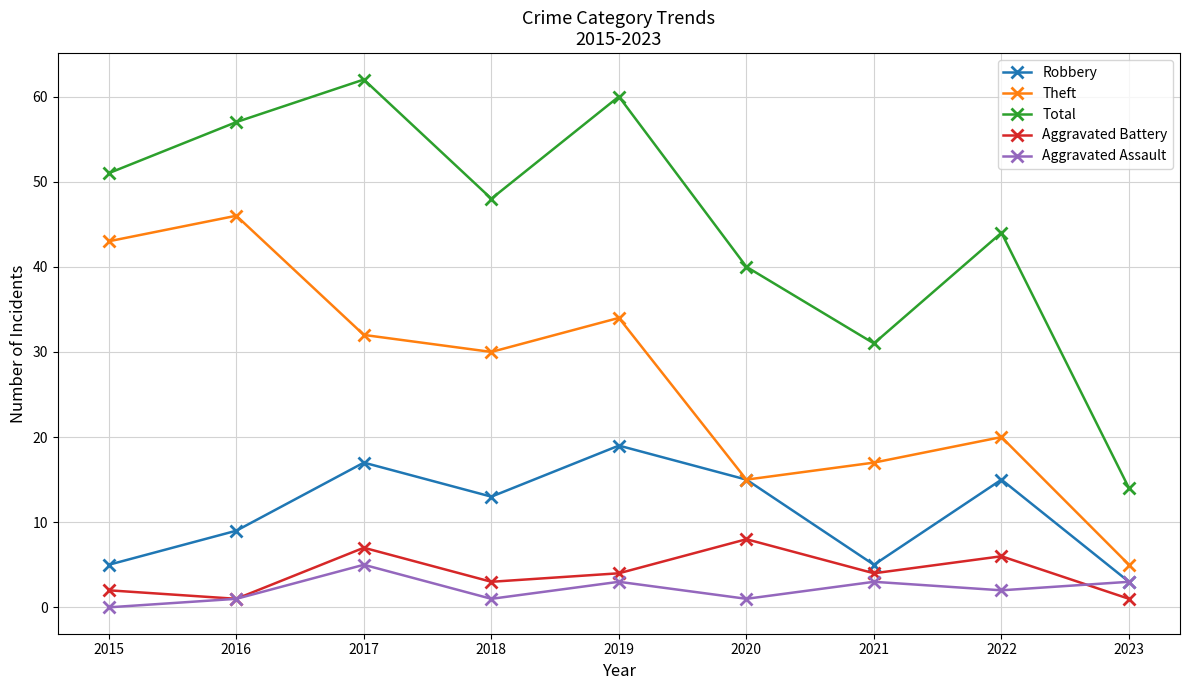

Rank the series by their maximum value, from lowest to highest.

Aggravated Assault, Aggravated Battery, Robbery, Theft, Total